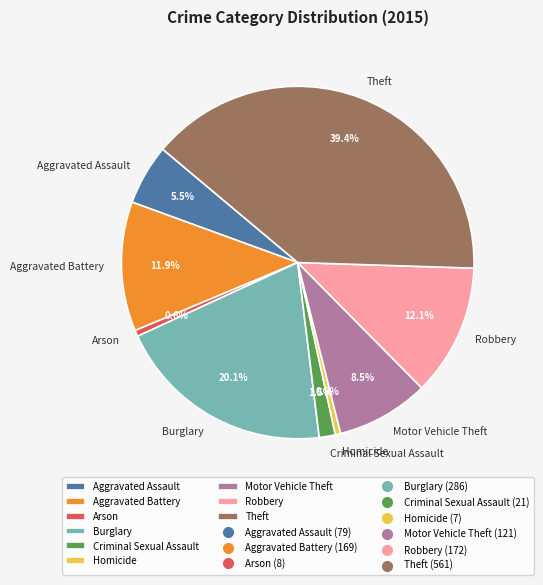

What percentage is NOT represented by Homicide?

99.5%